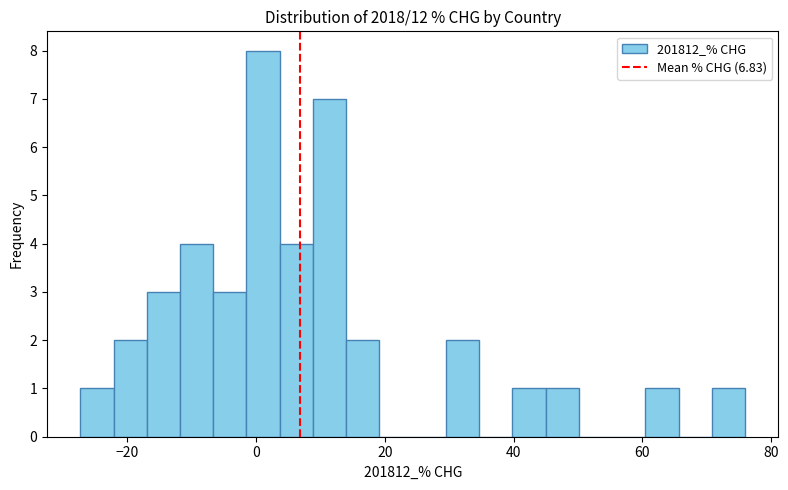

Read against the x-axis, roughly where is the centre of the tallest bar?

2